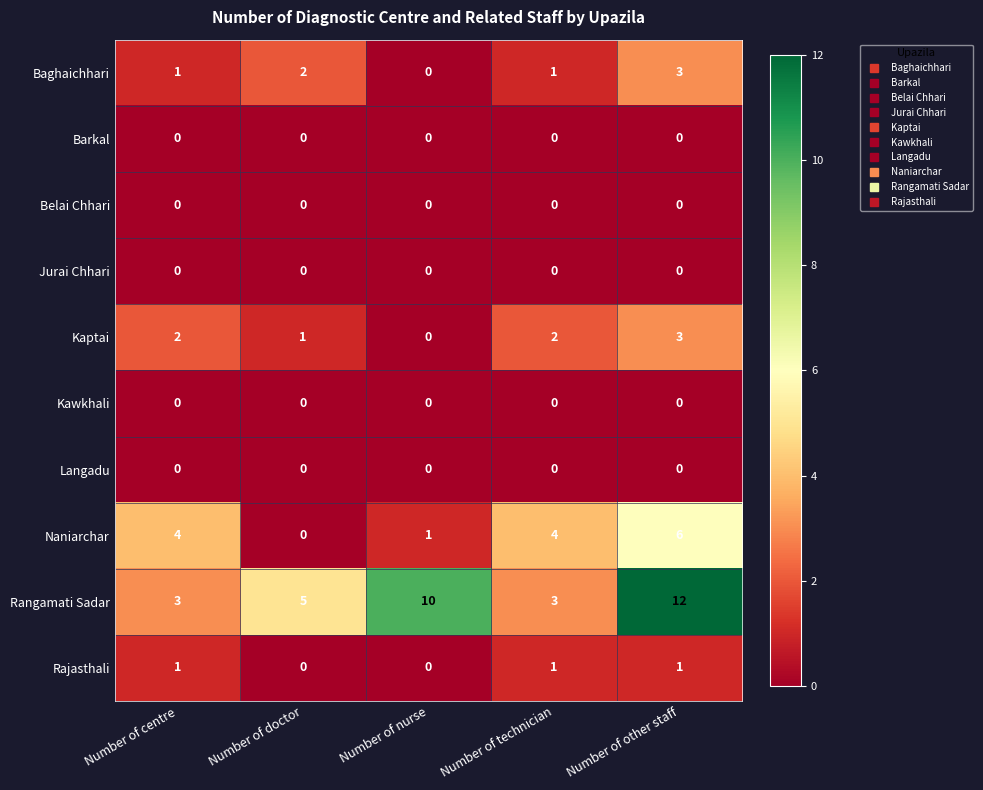

Count the Naniarchar values in the range 1 to 4.

3